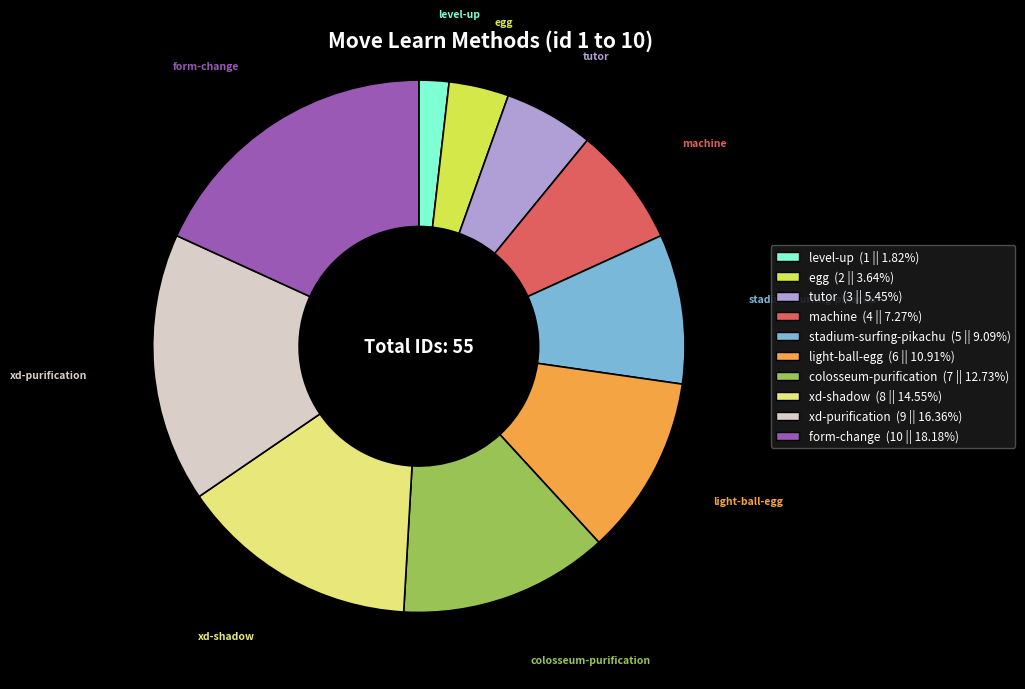

Is it true that tutor is 5% of the pie?

True